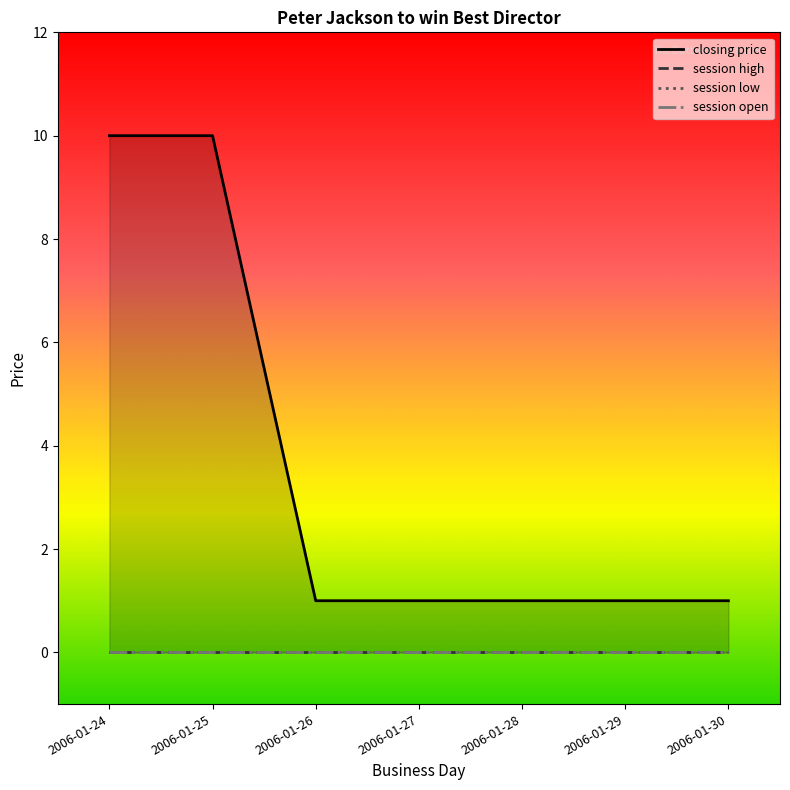

Reading left to right, what are all the values shown in this chart?

closing price: 2006-01-24=10	2006-01-25=10	2006-01-26=1	2006-01-27=1	2006-01-28=1	2006-01-29=1	2006-01-30=1
session open: 2006-01-24=0	2006-01-25=0	2006-01-26=0	2006-01-27=0	2006-01-28=0	2006-01-29=0	2006-01-30=0
session high: 2006-01-24=0	2006-01-25=0	2006-01-26=0	2006-01-27=0	2006-01-28=0	2006-01-29=0	2006-01-30=0
session low: 2006-01-24=0	2006-01-25=0	2006-01-26=0	2006-01-27=0	2006-01-28=0	2006-01-29=0	2006-01-30=0